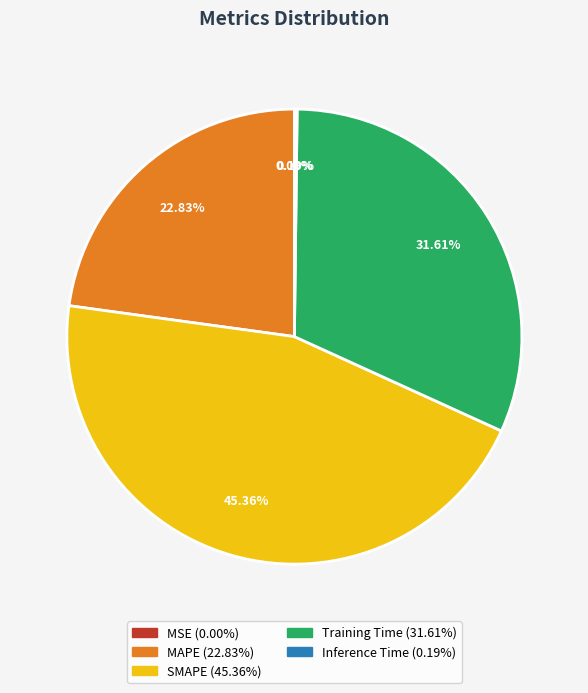

Do Training Time and SMAPE together represent more than half of the pie?

Yes